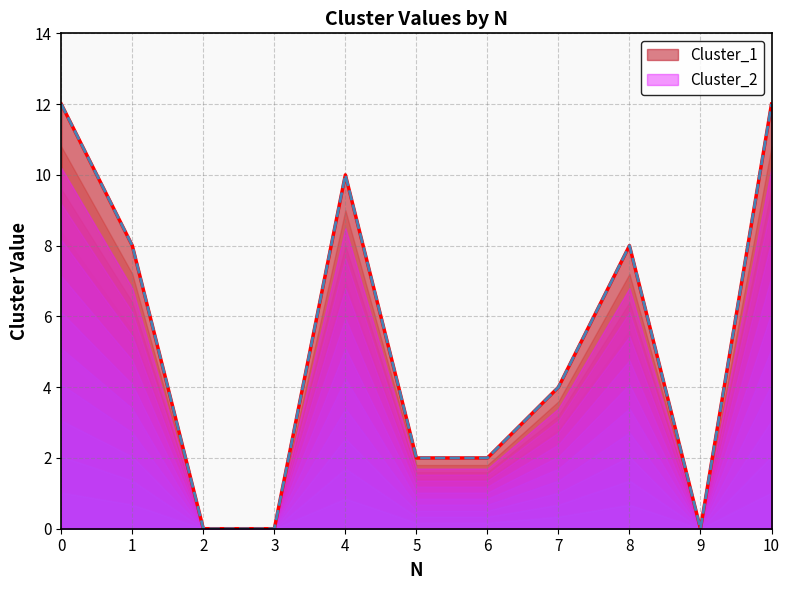

What is the difference between the second highest and second lowest values in the Cluster_1 series?

12